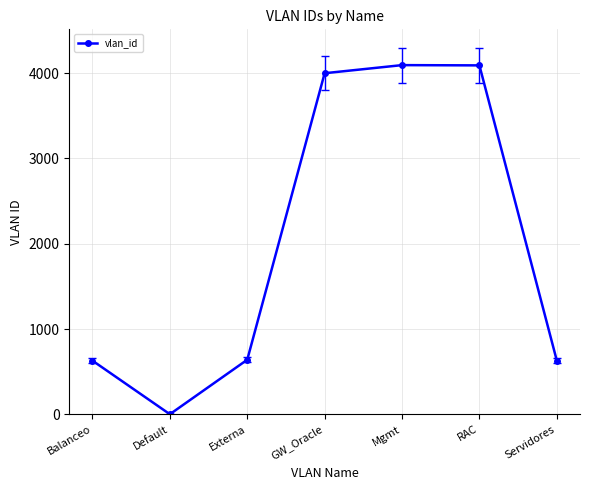

What is the approximate value at Servidores, to the nearest 50?

650